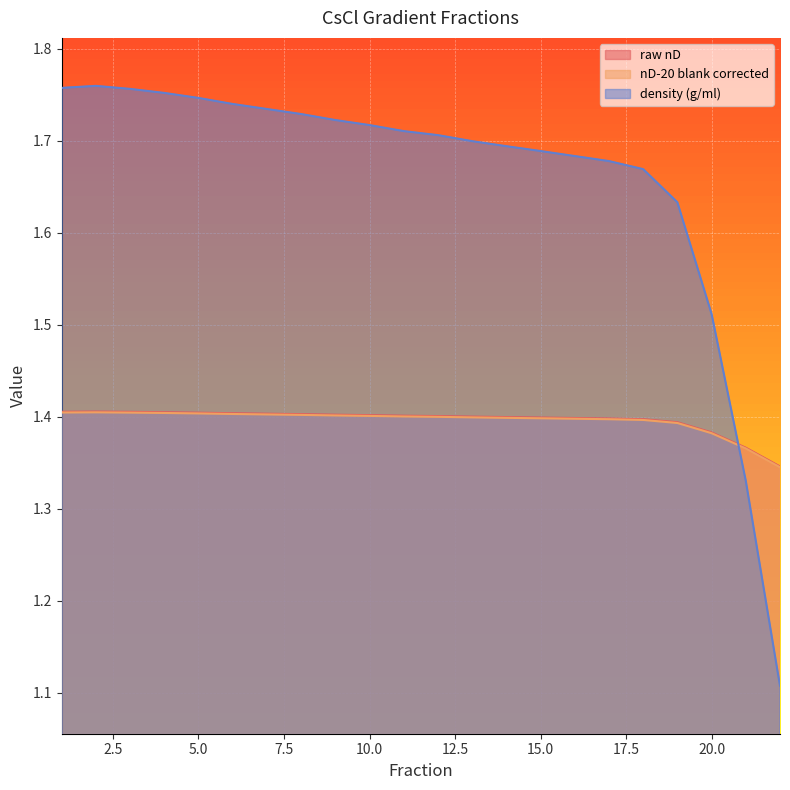

What is the total value across all series at 3?

4.6